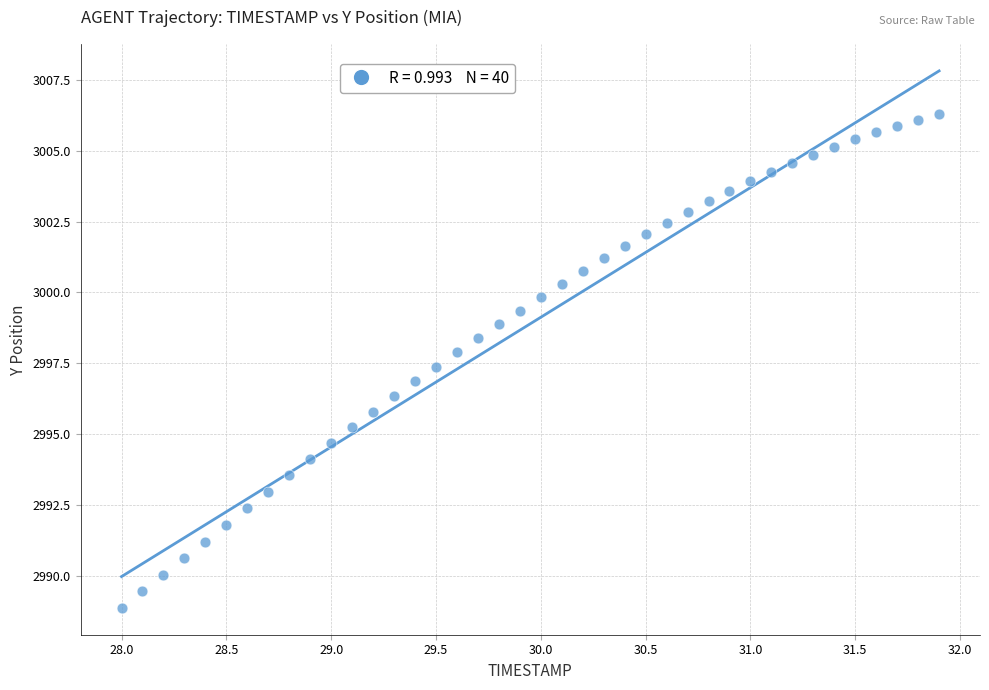

What is the range of X values (max minus min)?

3.9